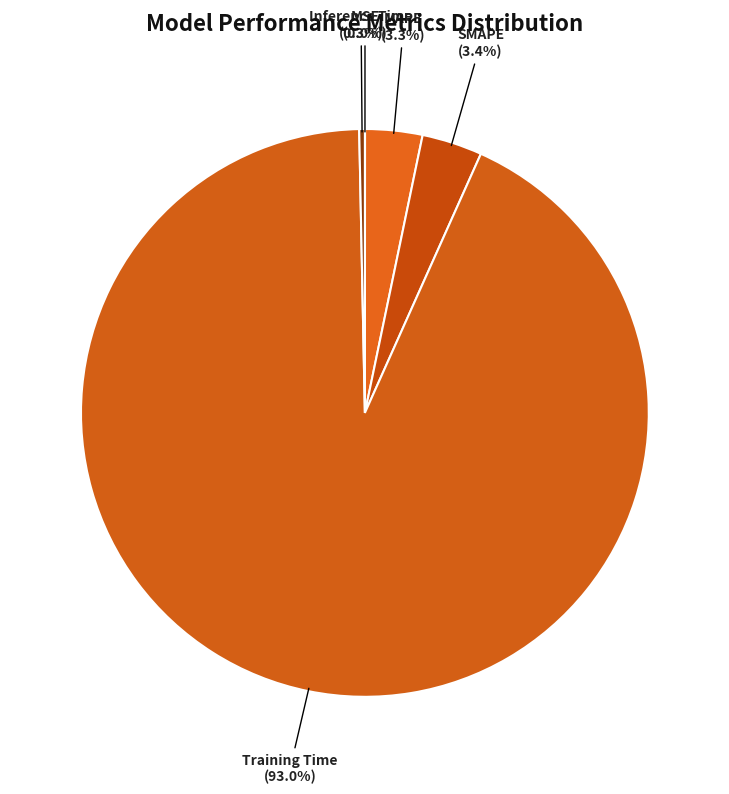

To the nearest percent, what is the difference between the largest and smallest slice percentages?

93%